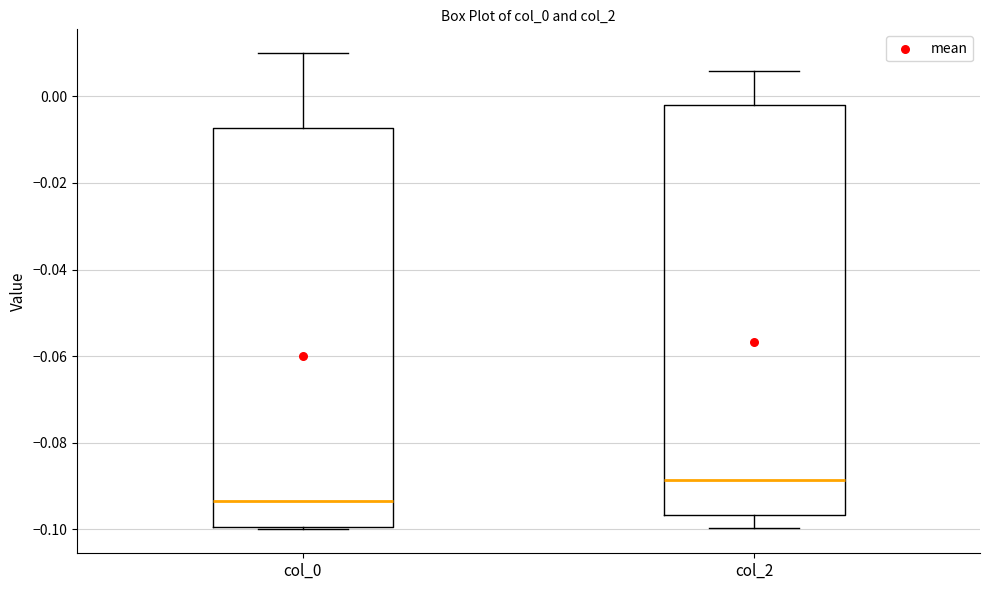

Reading left to right, transcribe this box plot: for each box, give where its median line is, the range the box spans, and where its two whiskers end, as read against the y-axis. The values are not printed on the chart, so give them approximately, as read against the axis.

col_0: median -0.094, box -0.100 to -0.008, whiskers -0.100 (just below the box's lower edge) to 0.010
col_2: median -0.088, box -0.096 to -0.002, whiskers -0.100 to 0.006